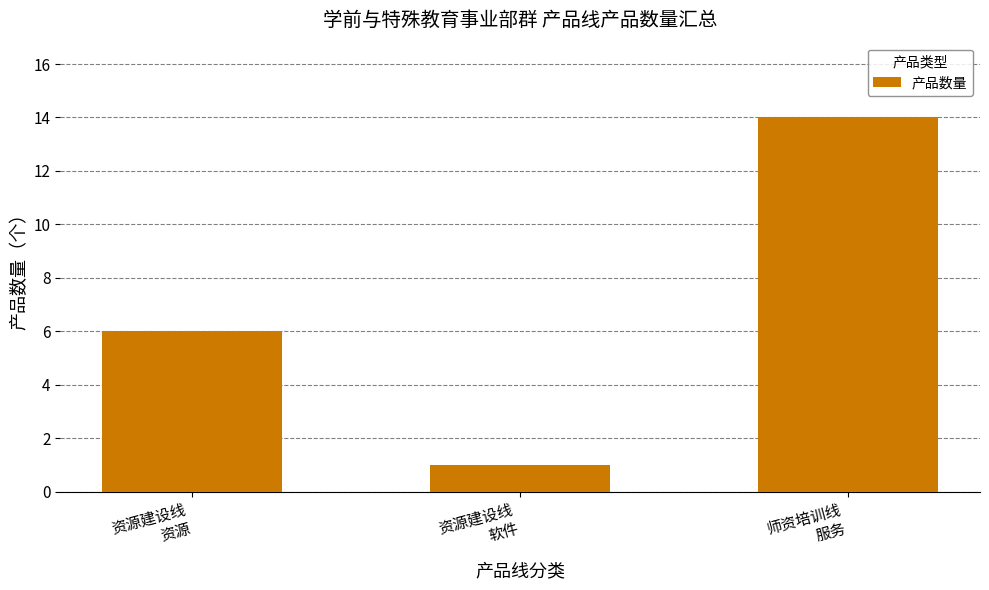

Reading left to right, transcribe all the data shown in this chart.

6	1	14